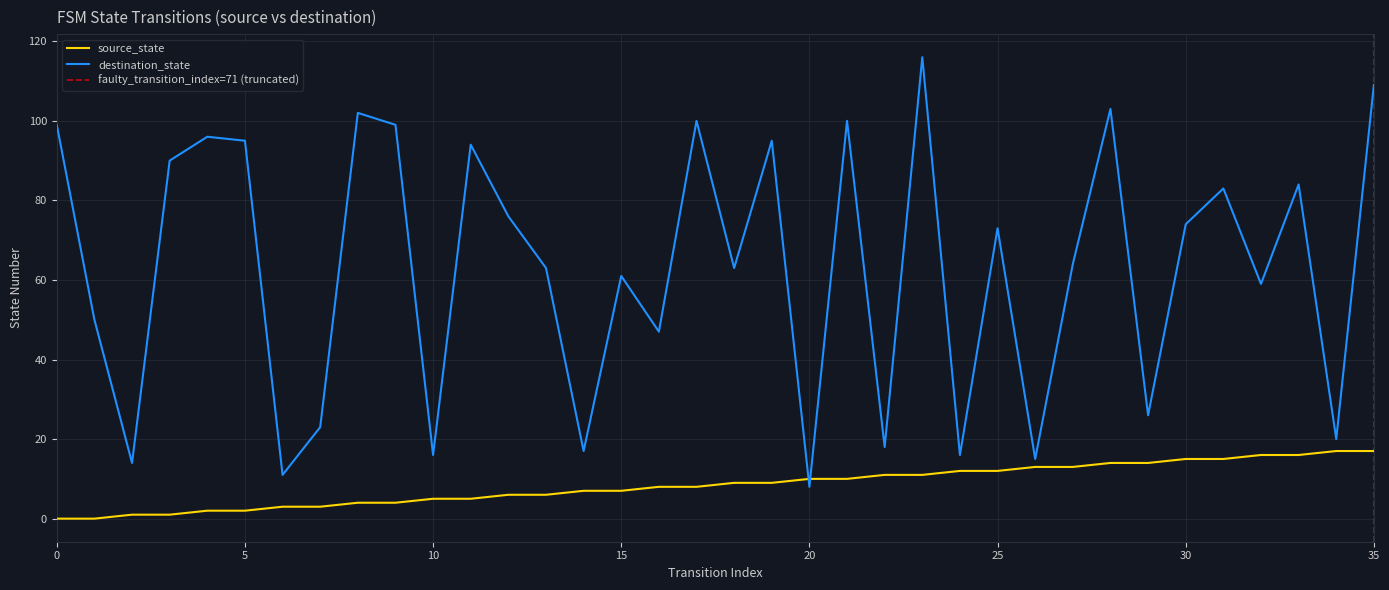

Count the number of data series in this chart.

2